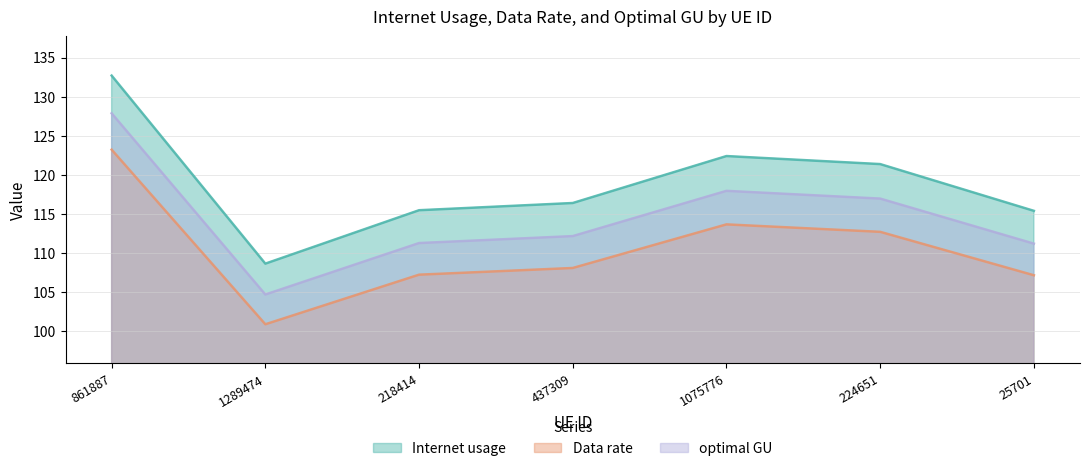

Rank the series at 218414 from lowest to highest value.

Data rate, optimal GU, Internet usage